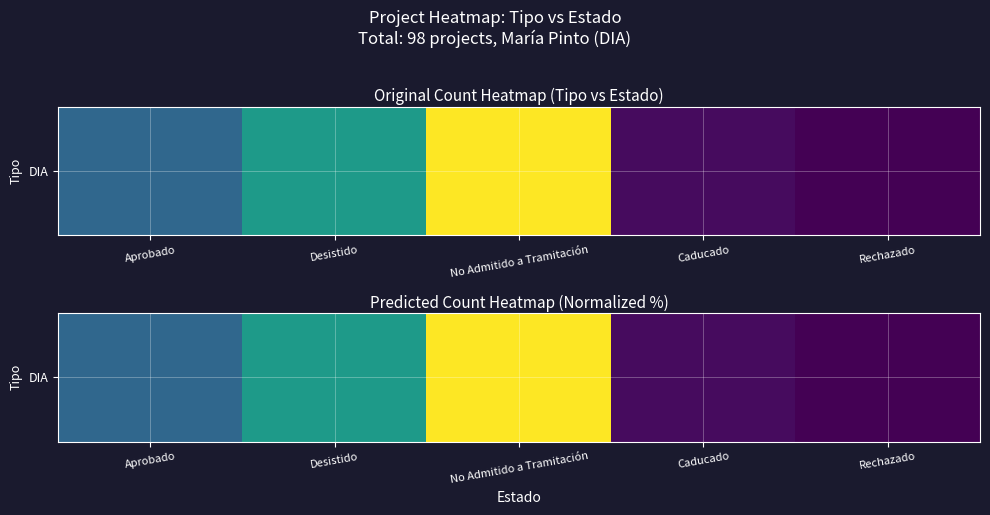

Reading left to right, extract all data points from this chart.

18.4	25.5	40.8	8.2	7.1